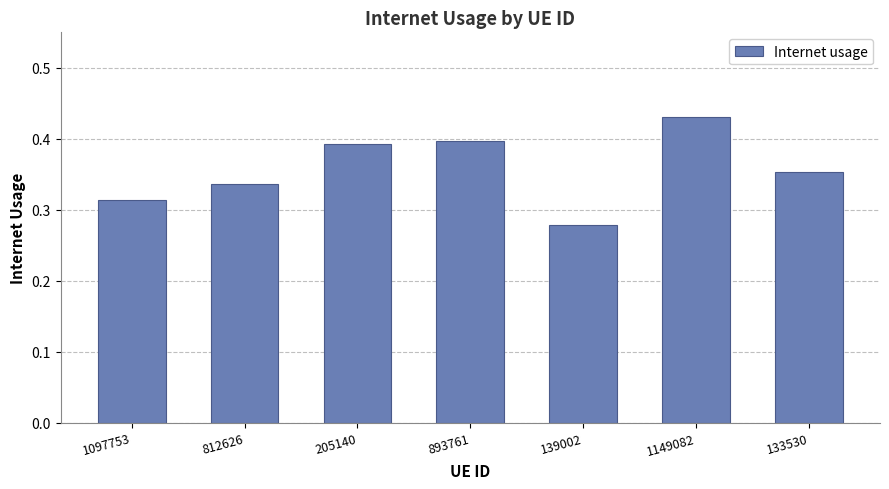

At which label is the value closest to 0?

139002